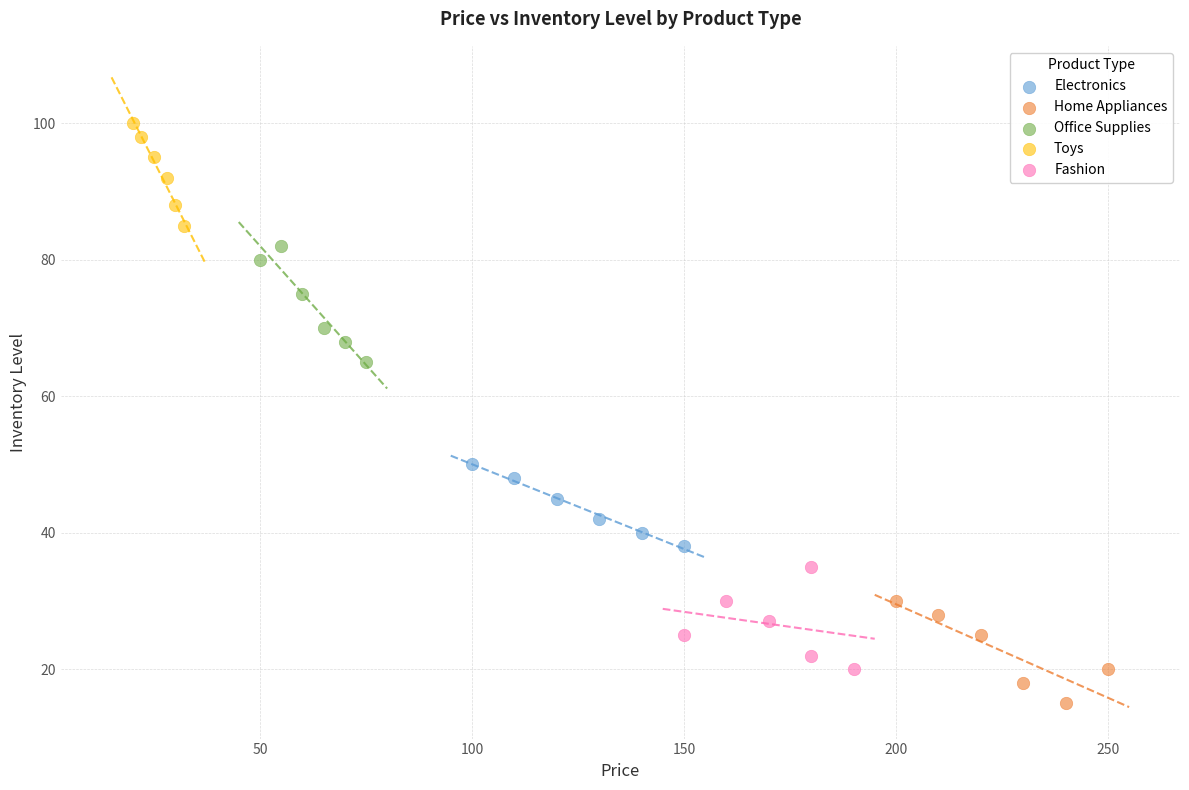

What are all the series names shown in the legend?

Electronics, Home Appliances, Office Supplies, Toys, Fashion